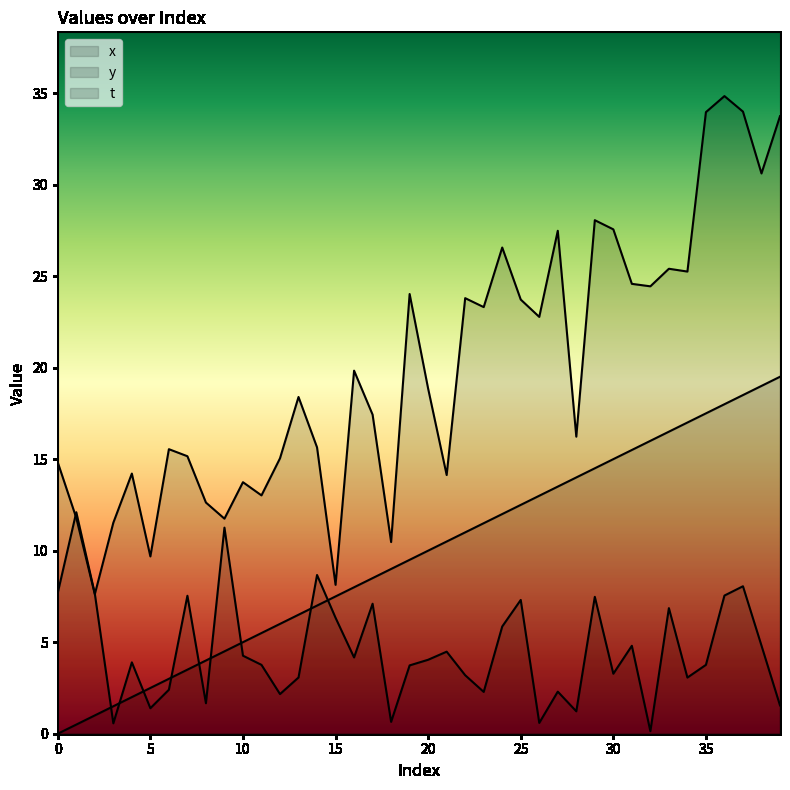

What is the greatest value displayed?

34.8